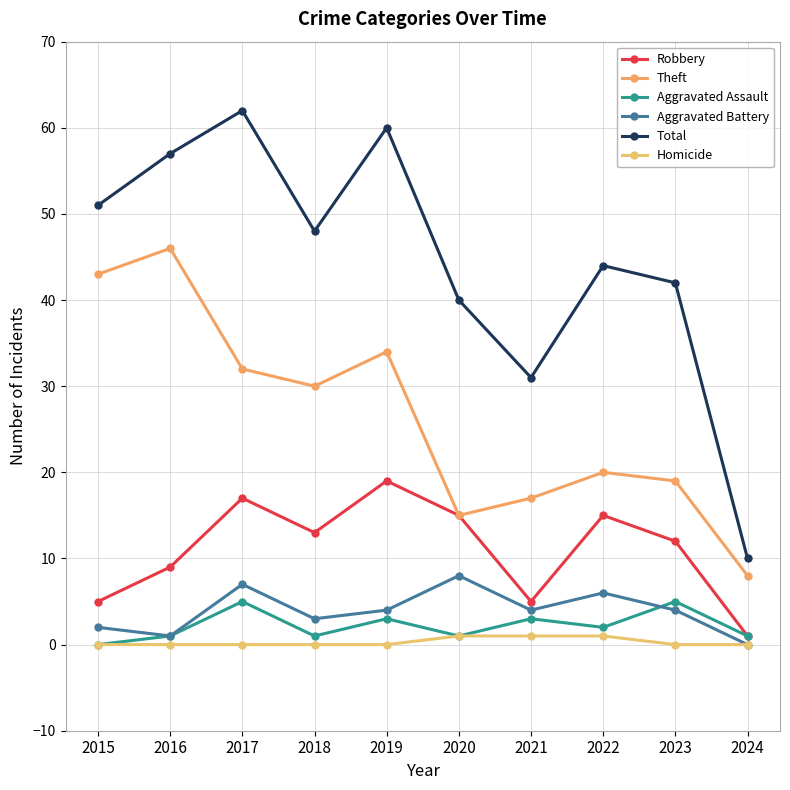

How many data points in Robbery are less than 13?

5